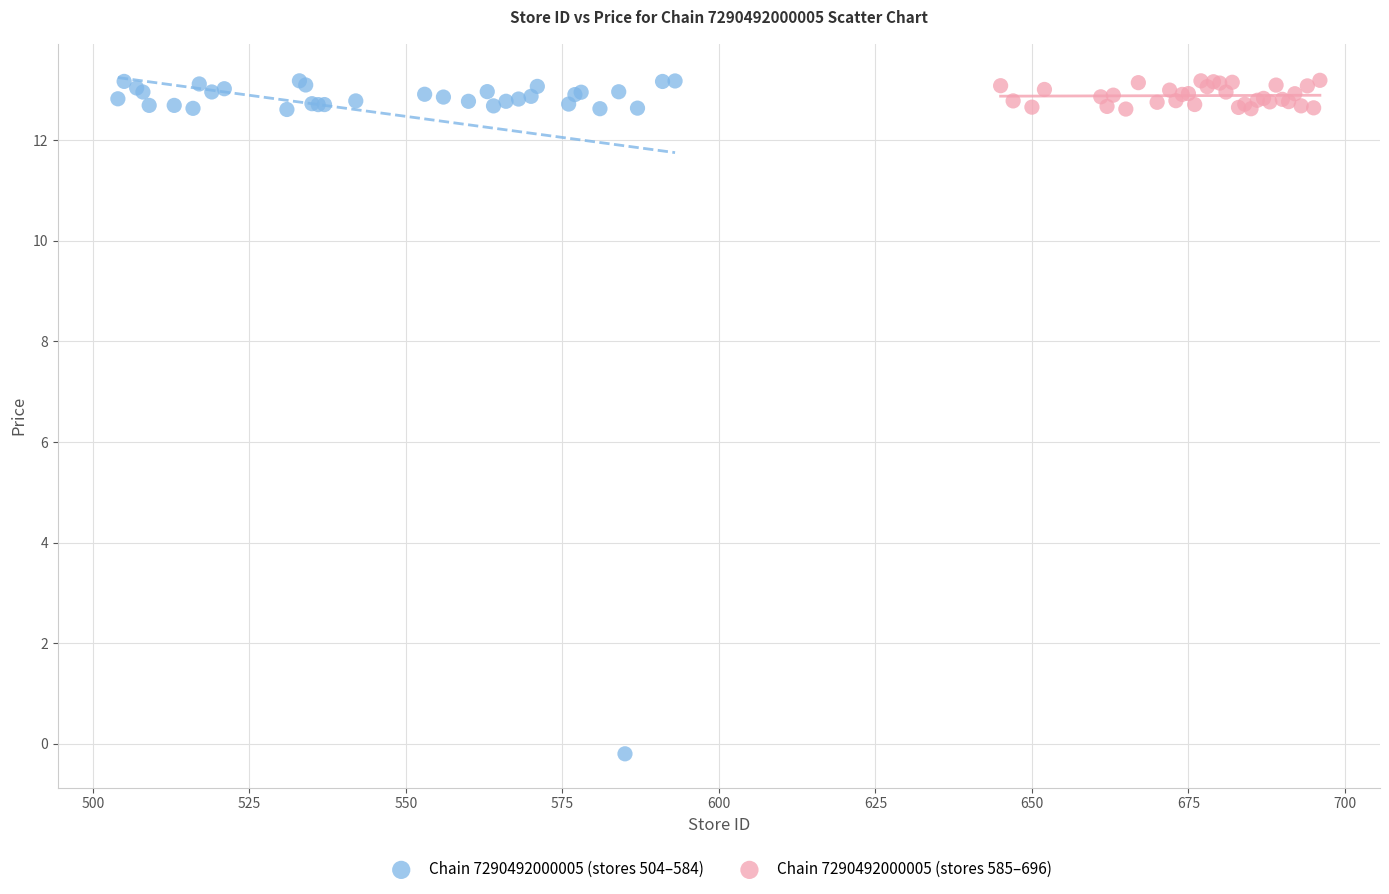

Which series contains the lowest Y value?

Chain 7290492000005 (stores 504–584)